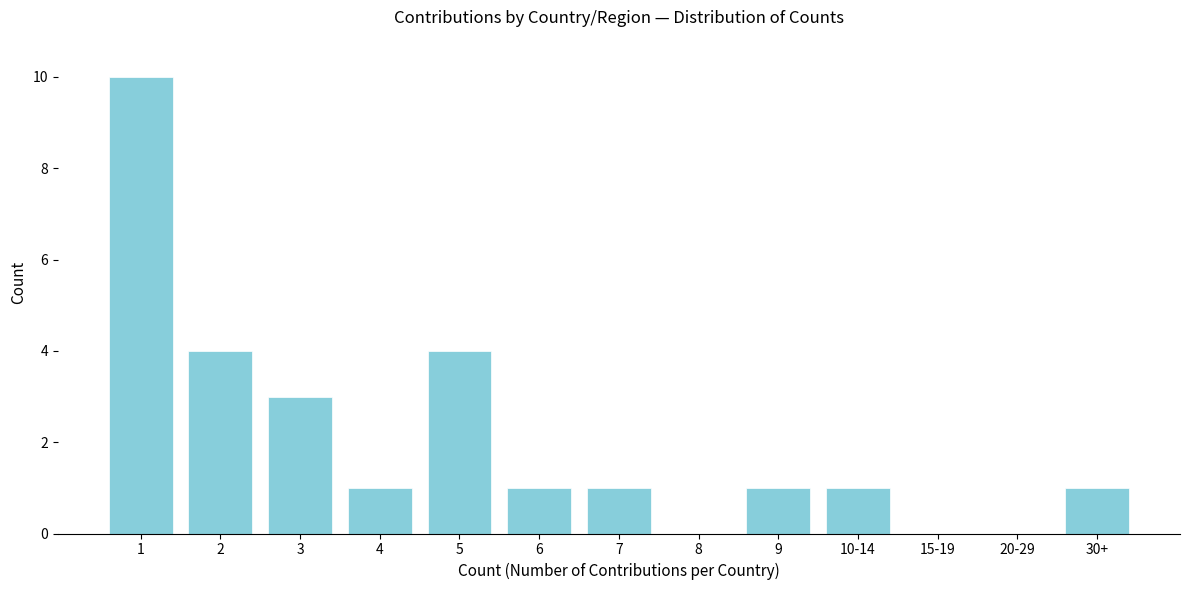

Reading left to right, extract all data points from this chart.

1=10	2=4	3=3	4=1	5=4	6=1	7=1	8=0	9=1	10-14=1	15-19=0	20-29=0	30+=1